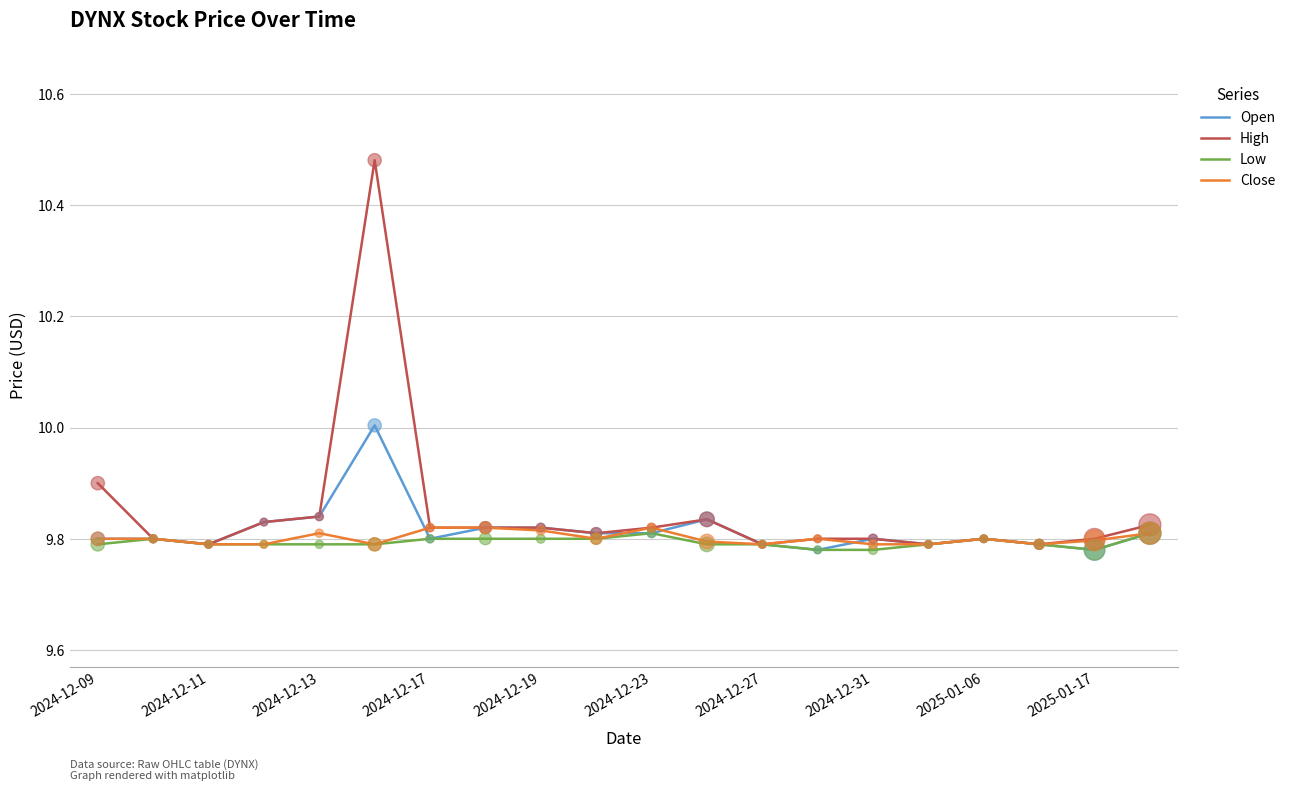

Which series has the largest range (max minus min)?

High